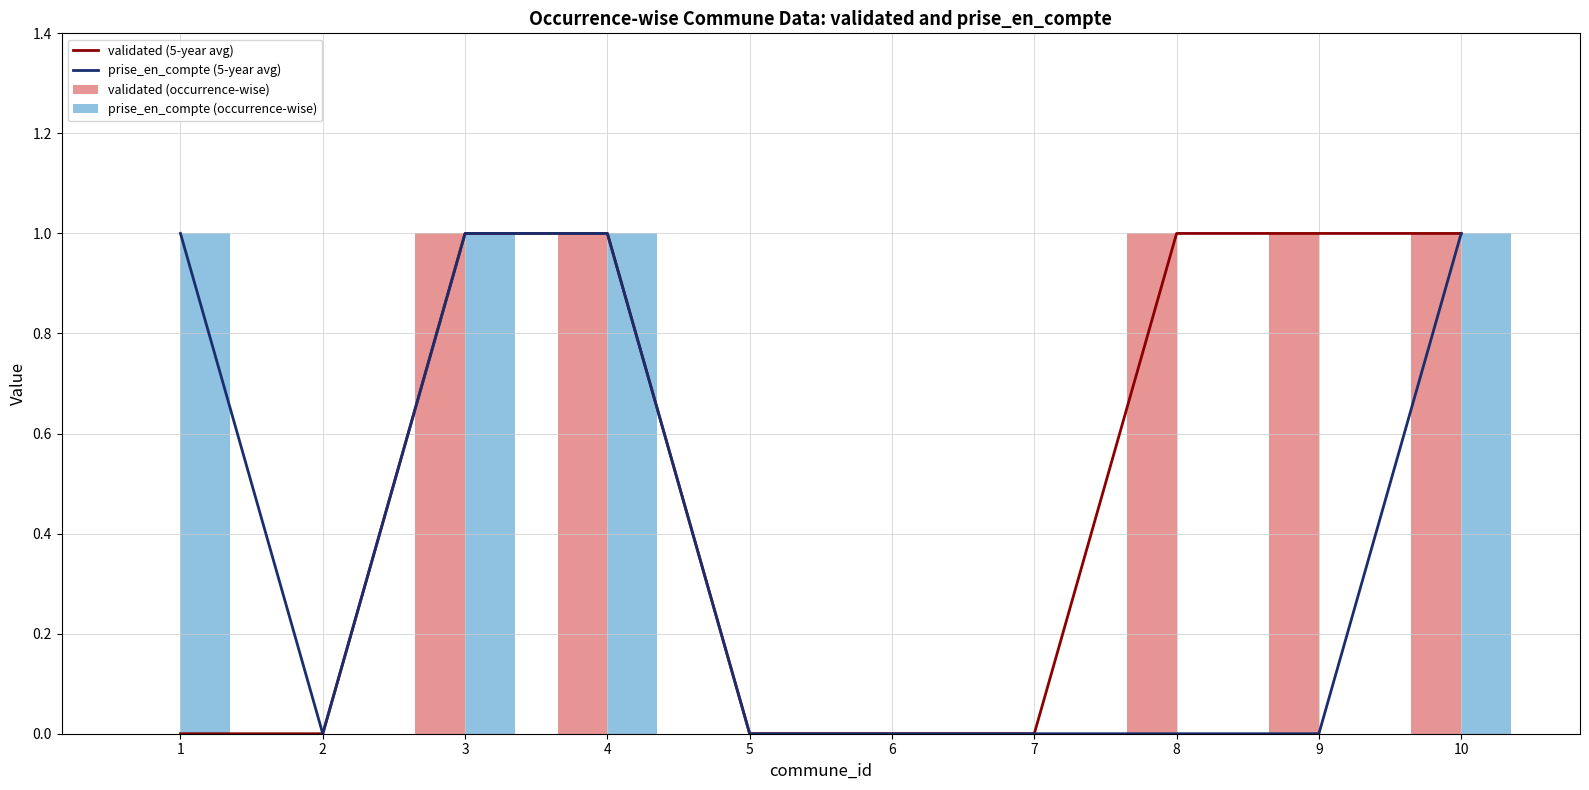

What is the total value across all series at 9?

2